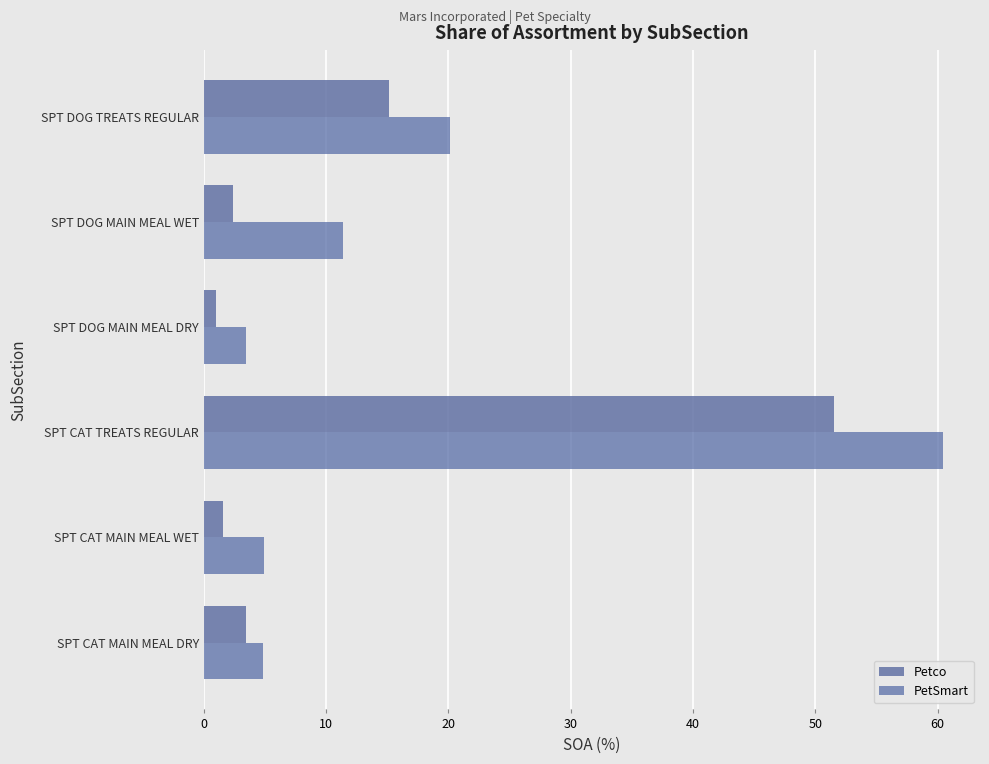

Reading left to right, extract all data points from this chart.

Petco: 3.4	1.6	51.6	1.0	2.4	15.1
PetSmart: 4.9	4.9	60.4	3.4	11.4	20.1